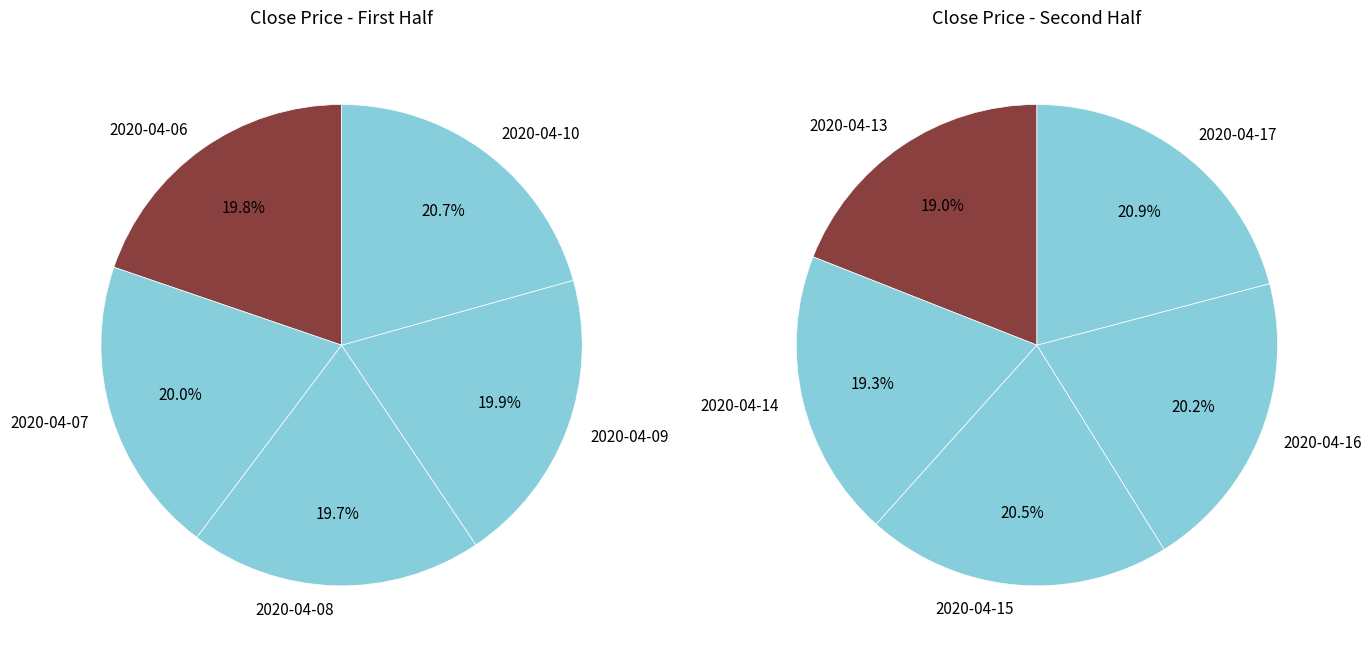

What is the largest slice in the pie chart?

2020-04-17